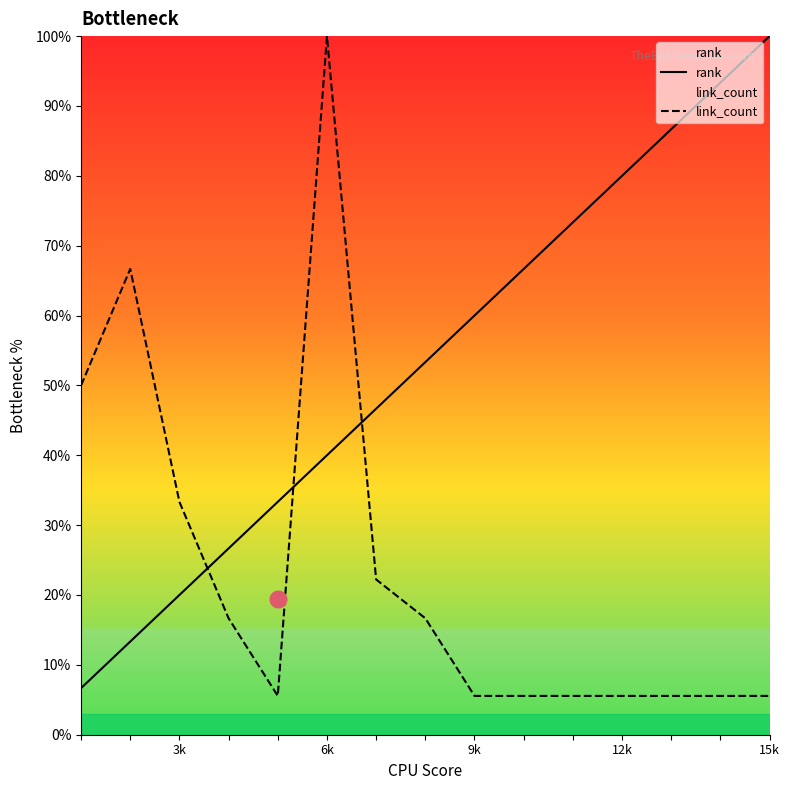

What is the value of the link_count point at the 3rd from the left?

33.3